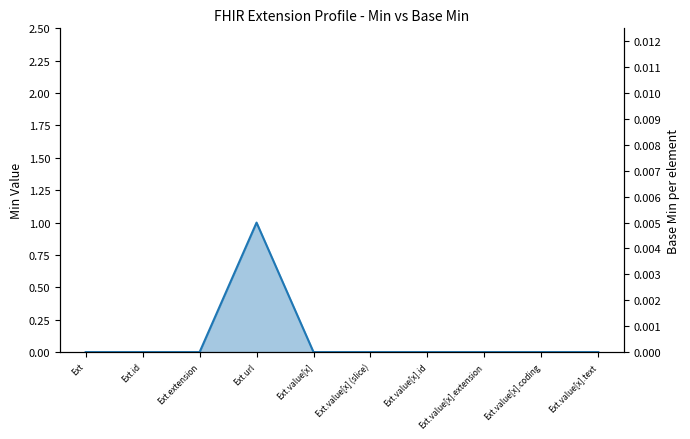

Rank the categories by value from highest to lowest.

Ext.url, Ext, Ext.id, Ext.extension, Ext.value[x], Ext.value[x] (slice), Ext.value[x].id, Ext.value[x].extension, Ext.value[x].coding, Ext.value[x].text